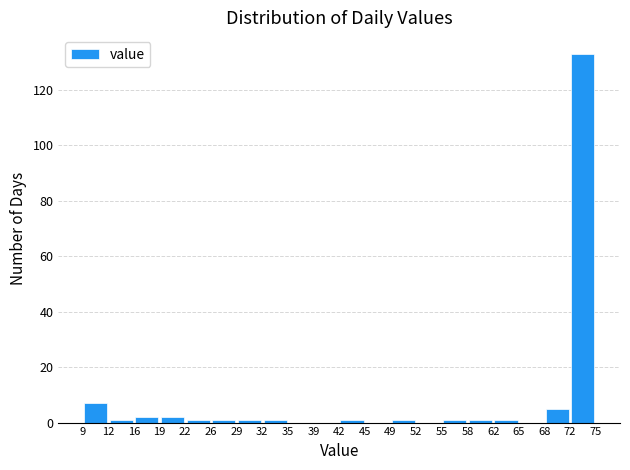

Reading left to right, list every bar in this chart as the range it spans on the x-axis followed by its height. The values are not printed on the chart, so give them approximately, as read against the axis.

9 to 12: 8
12 to 16: under 2
16 to 19: 2
19 to 22: 2
22 to 26: under 2
26 to 29: under 2
29 to 32: under 2
32 to 35: under 2
35 to 39: 0
39 to 42: 0
42 to 45: under 2
45 to 49: 0
49 to 52: under 2
52 to 55: 0
55 to 58: under 2
58 to 62: under 2
62 to 65: under 2
65 to 68: 0
68 to 72: 6
72 to 75: 134